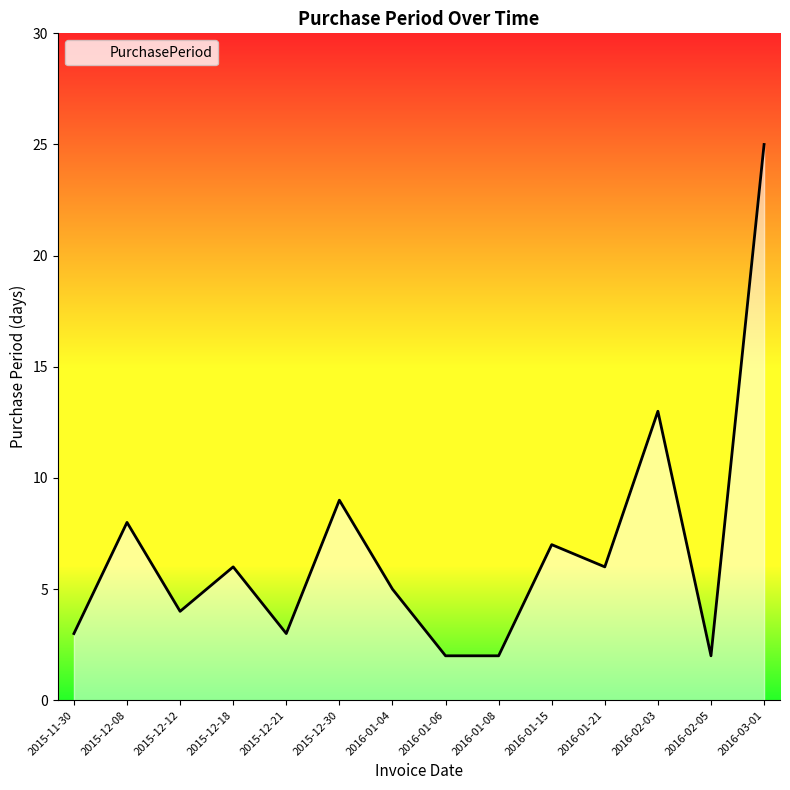

The chart shows a value of 7 at 2016-01-15. True or false?

True